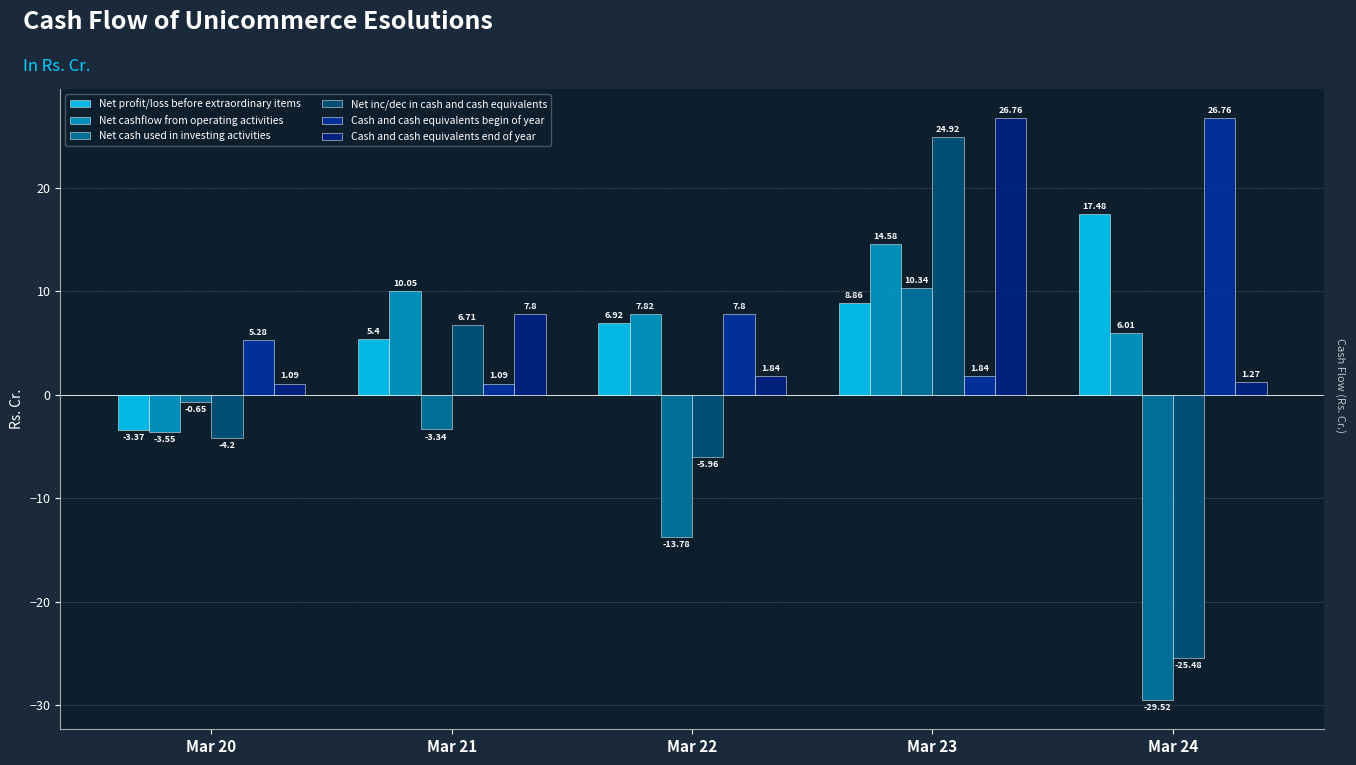

Does the chart contain stacked bars?

No